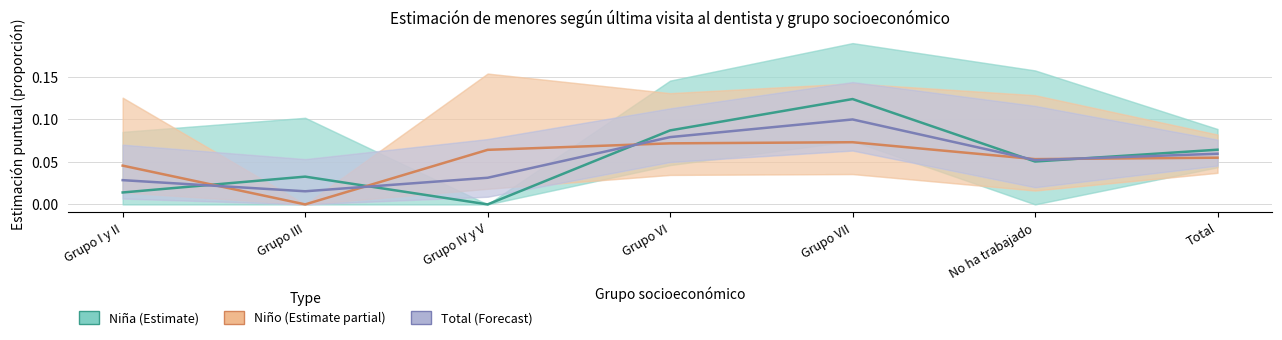

In Niño (Estimate partial), how many points are higher than both neighbors (excluding endpoints)?

1